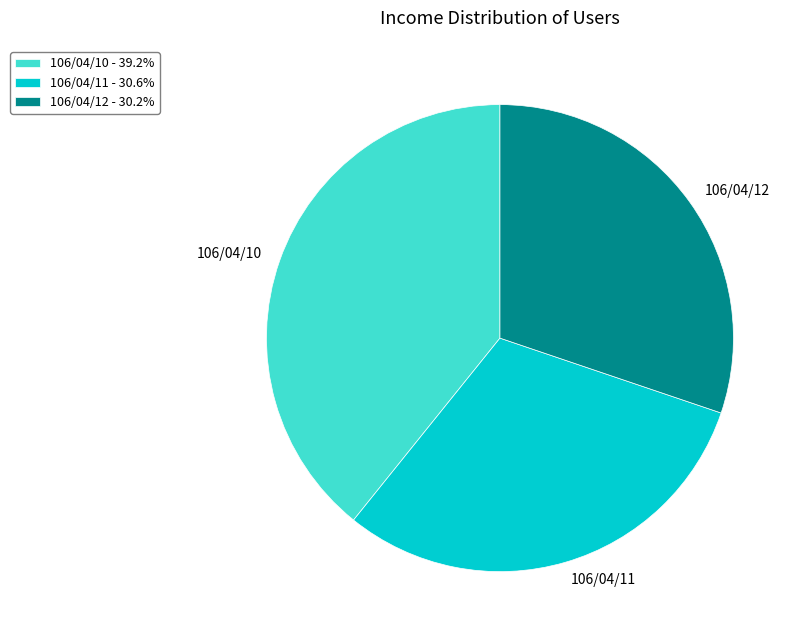

What is the ratio of the value at 106/04/12 to the value at 106/04/11?

1.0